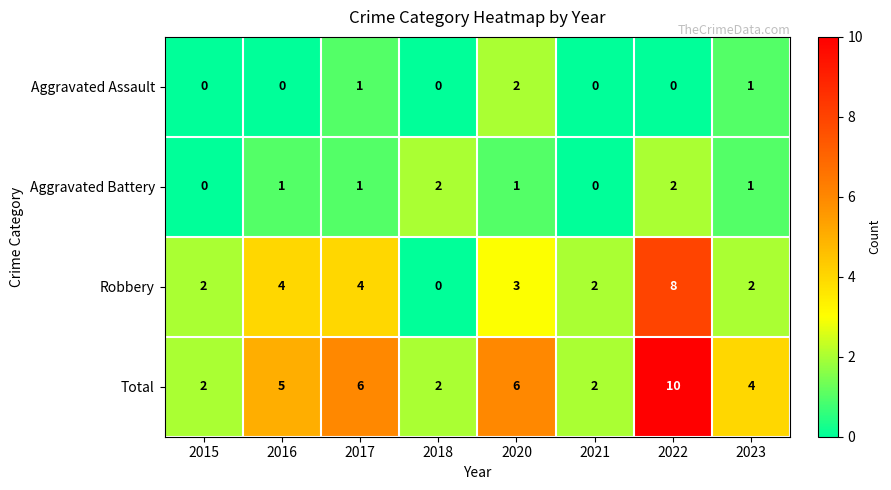

The Aggravated Battery series shows 2 at 2016. True or false?

False